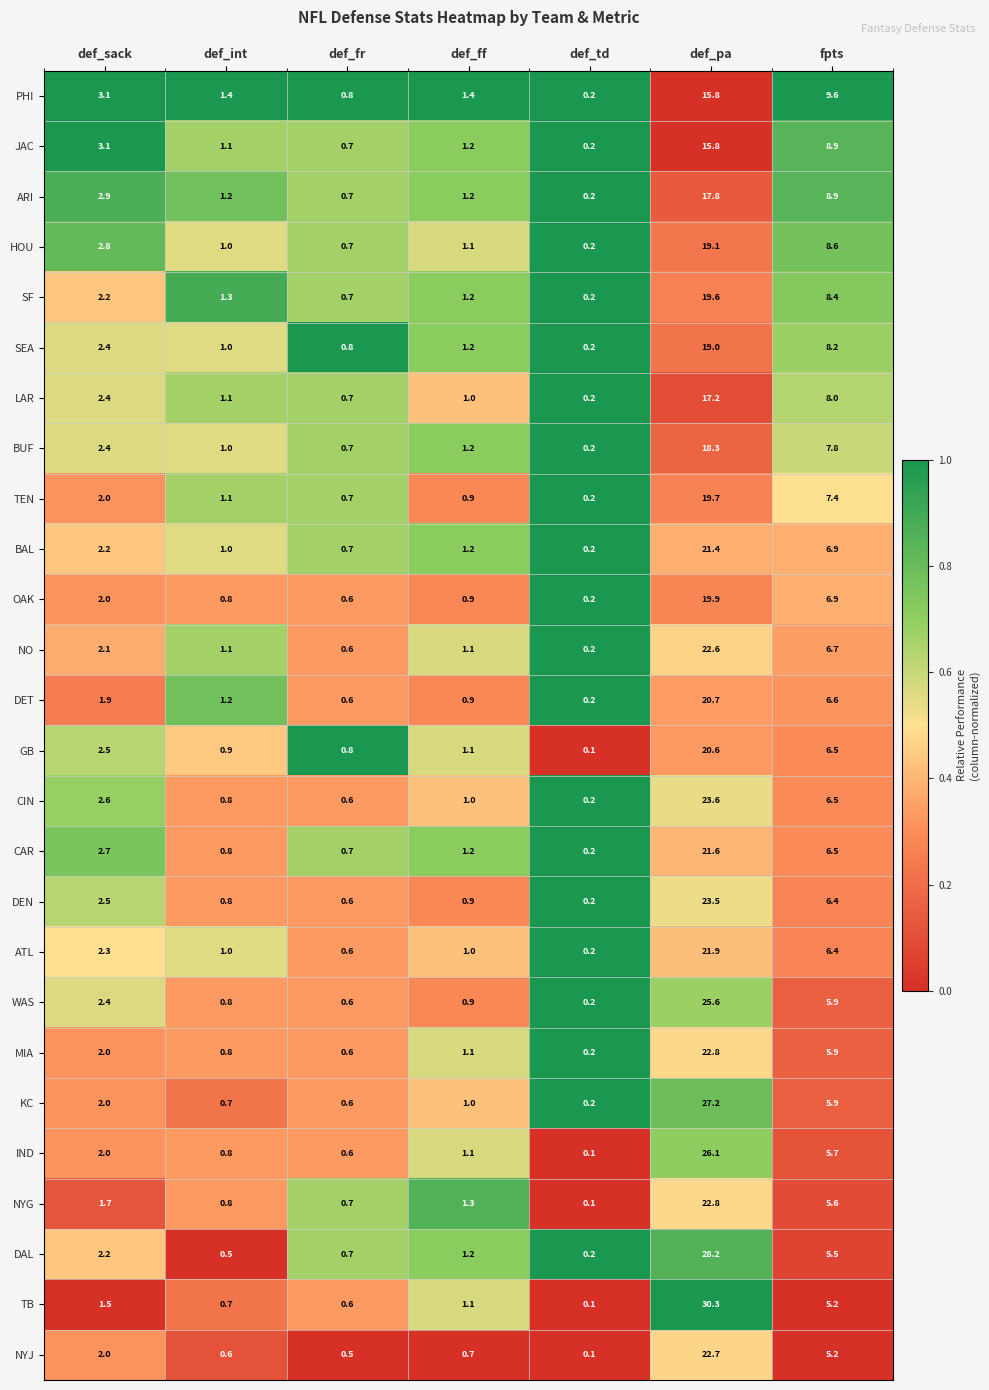

Which category has the lowest value across all series?

def_td